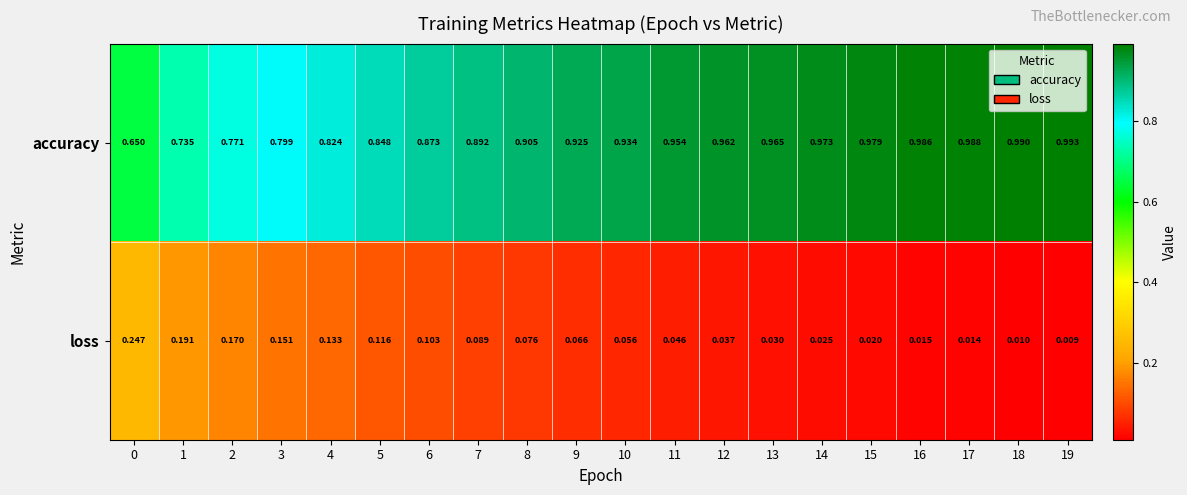

Which series has the largest range (max minus min)?

accuracy